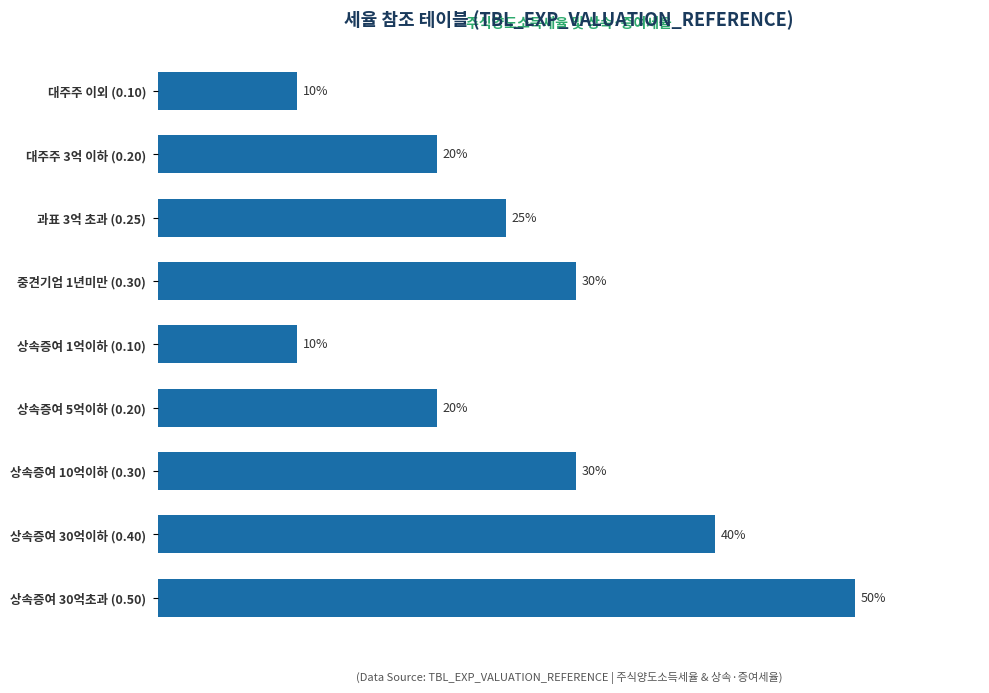

Which category has the highest value across all series?

상속증여 30억초과 (0.50)